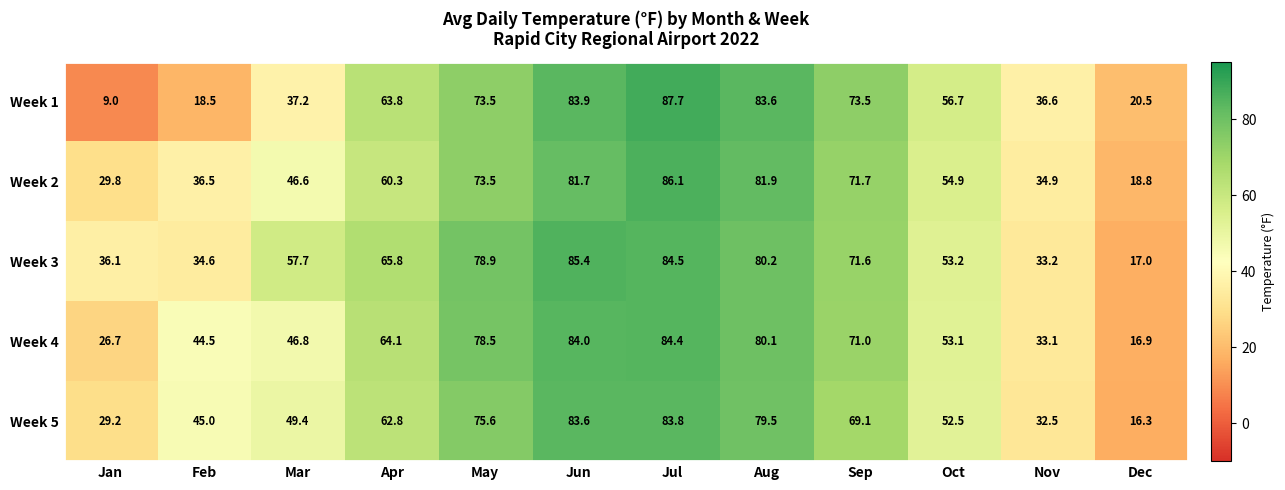

List the labels in order of Week 5 value, smallest first.

Dec, Jan, Nov, Feb, Mar, Oct, Apr, Sep, May, Aug, Jun, Jul